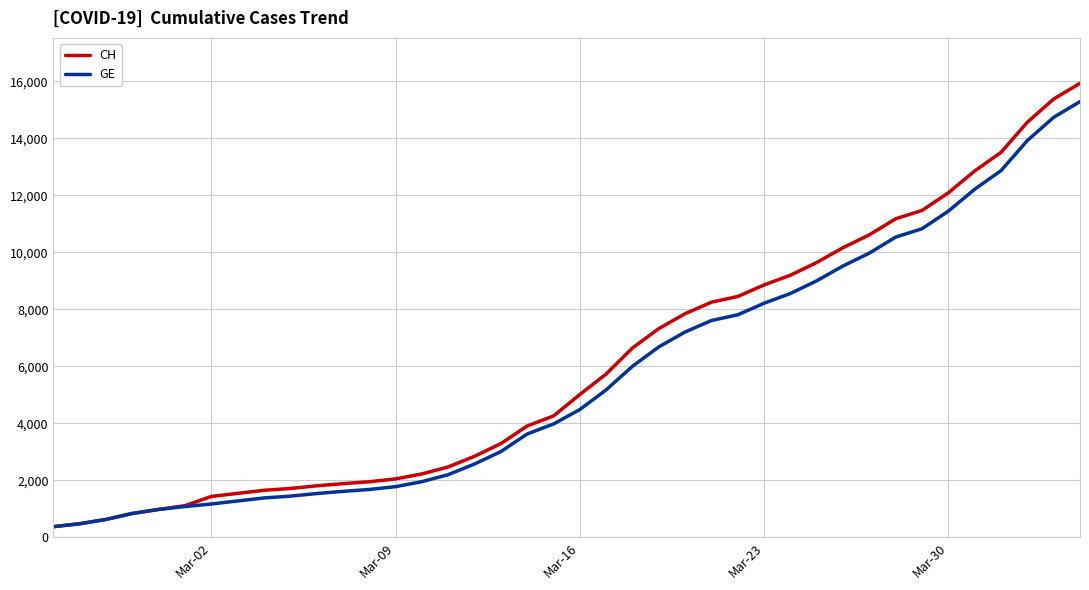

Which series has the largest range (max minus min)?

CH